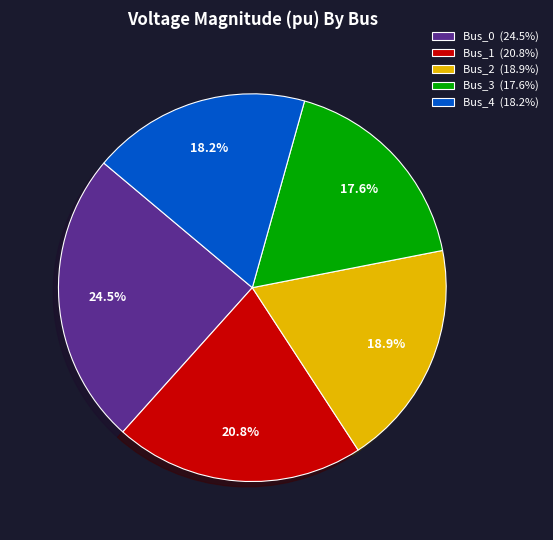

Which slice is the largest?

Bus_0